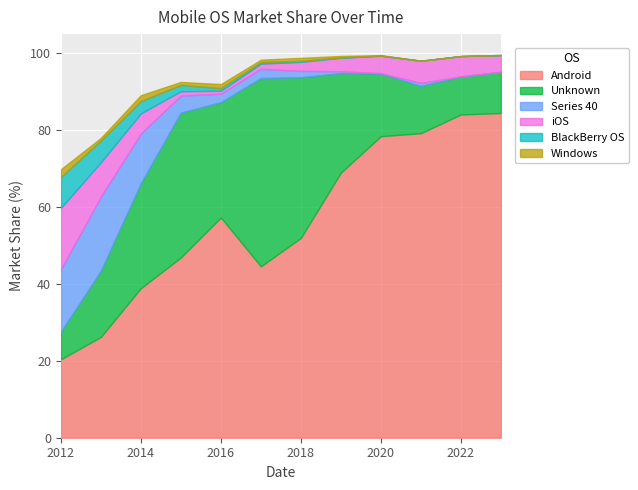

True or false: Series 40 has more than 0 points higher than both neighbors.

True